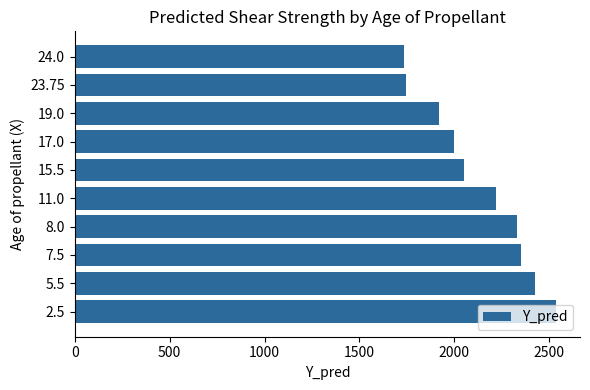

What is the sum of all values?

21308.6